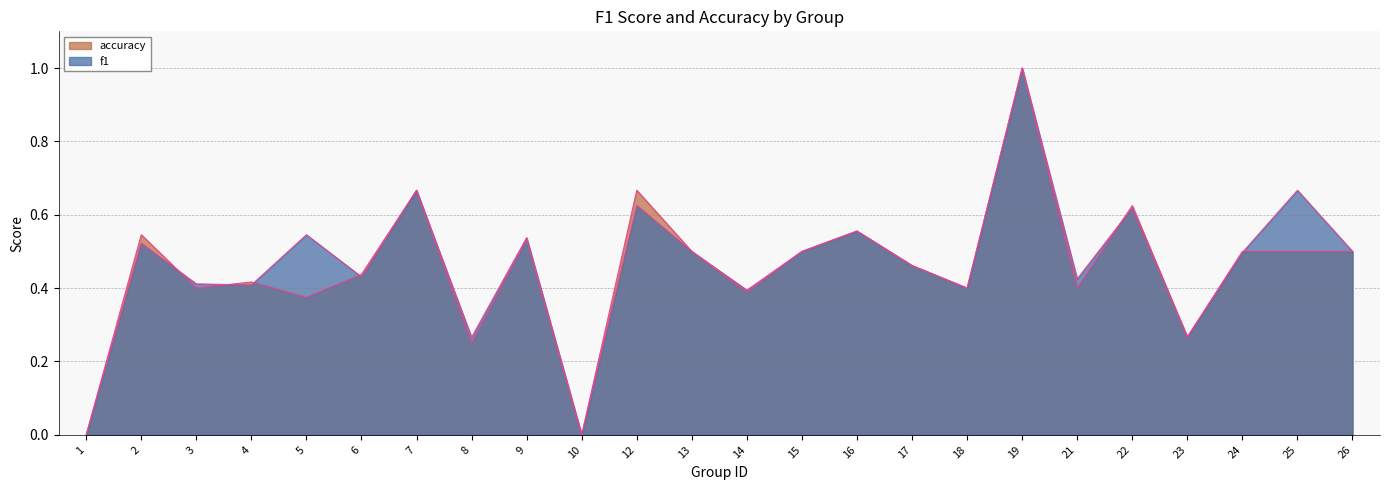

The value of f1 at 1 is 0.0. True or false?

True